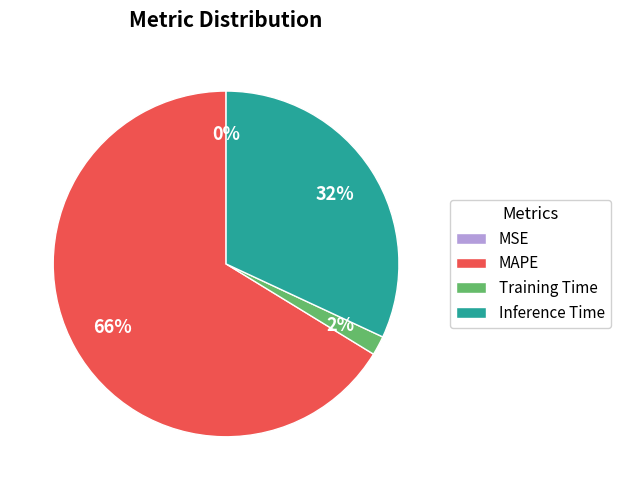

Is there any slice that represents more than half of the pie?

Yes